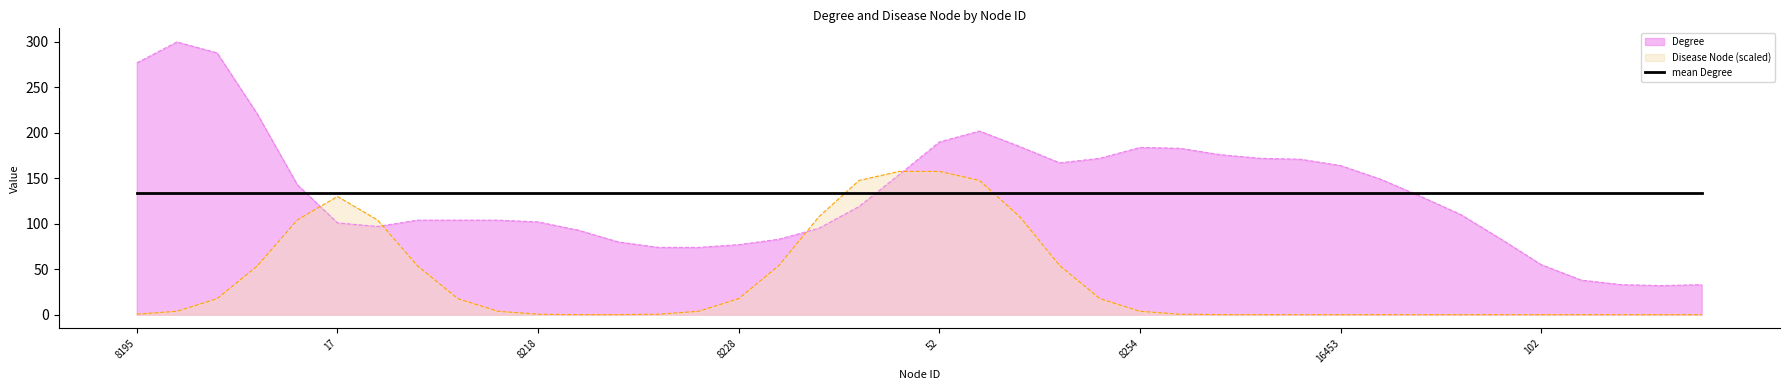

Read the Disease Node value at 18.

1